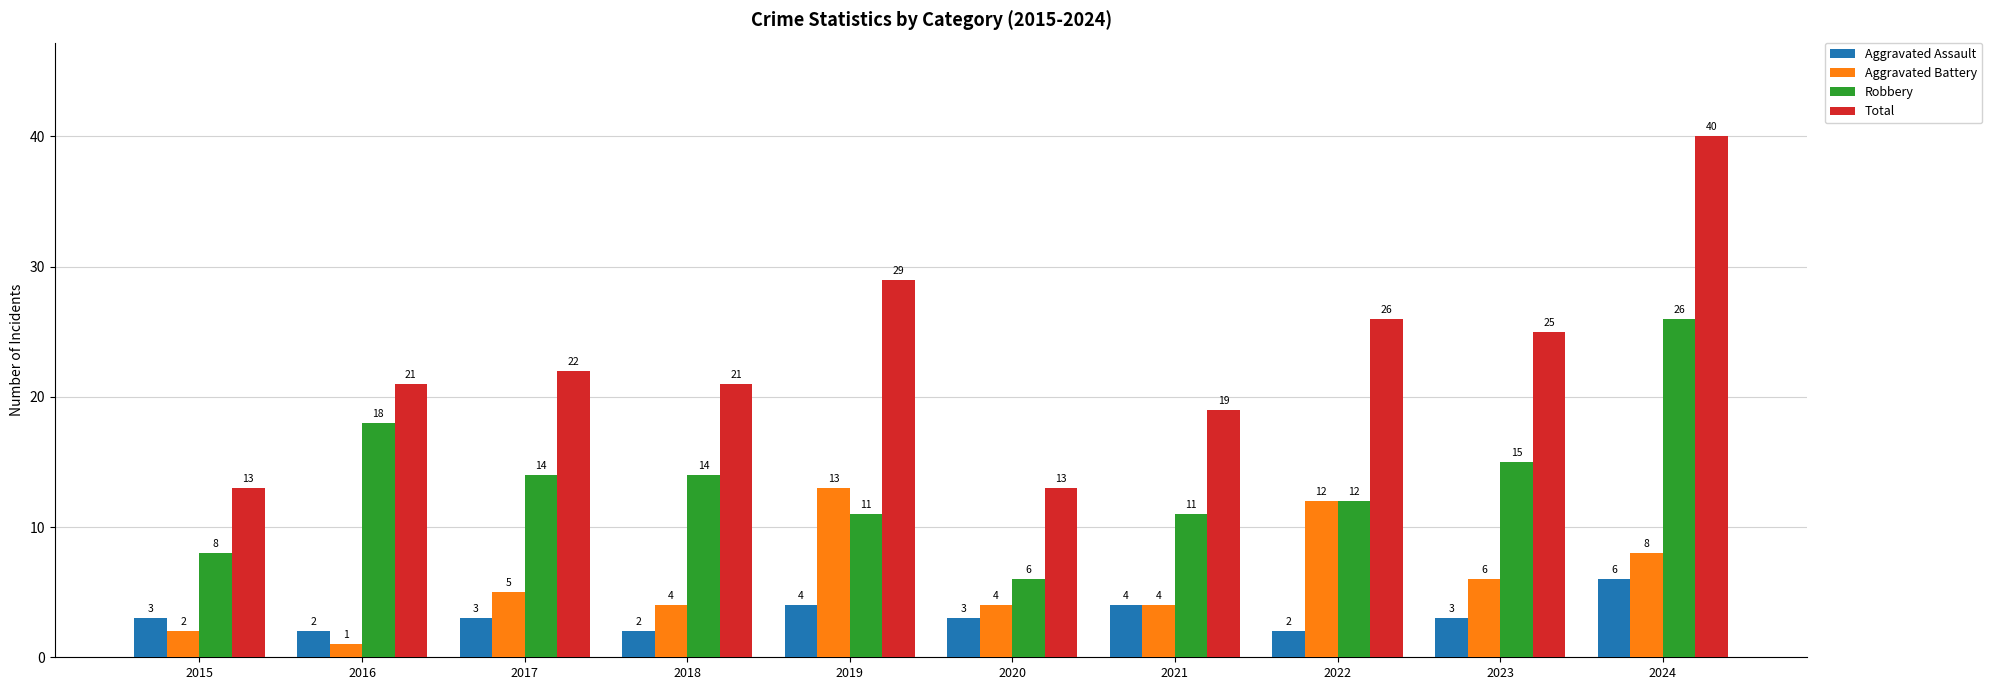

What is the difference between the highest and lowest values at 2024?

34